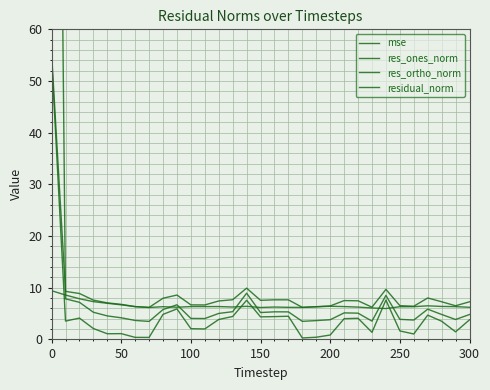

What is the value of the res_ortho_norm point at the 5th from the left?

7.0